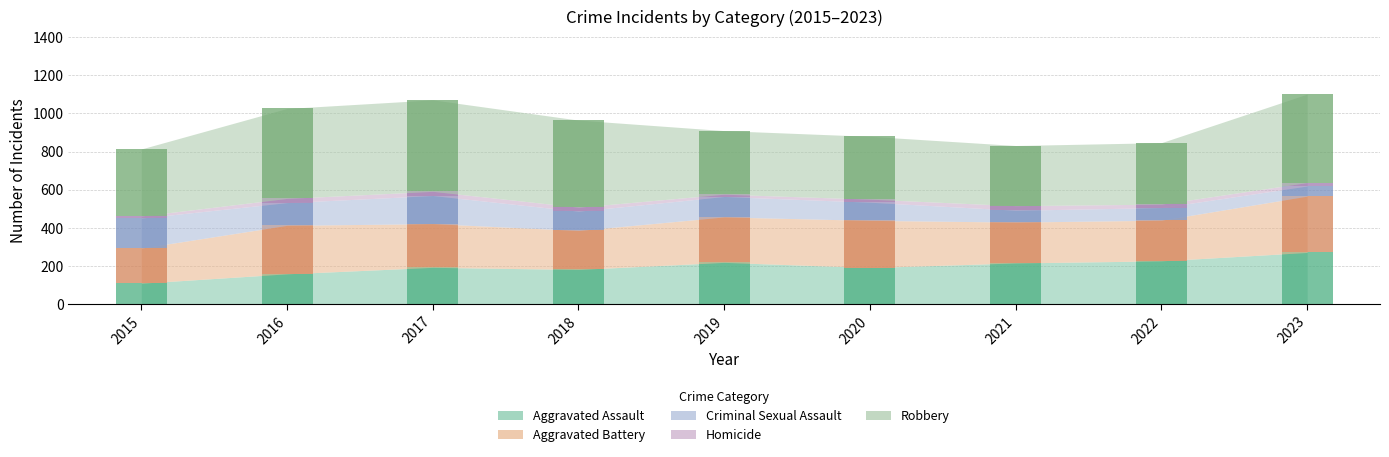

What is the sum of all Aggravated Assault values?

1778